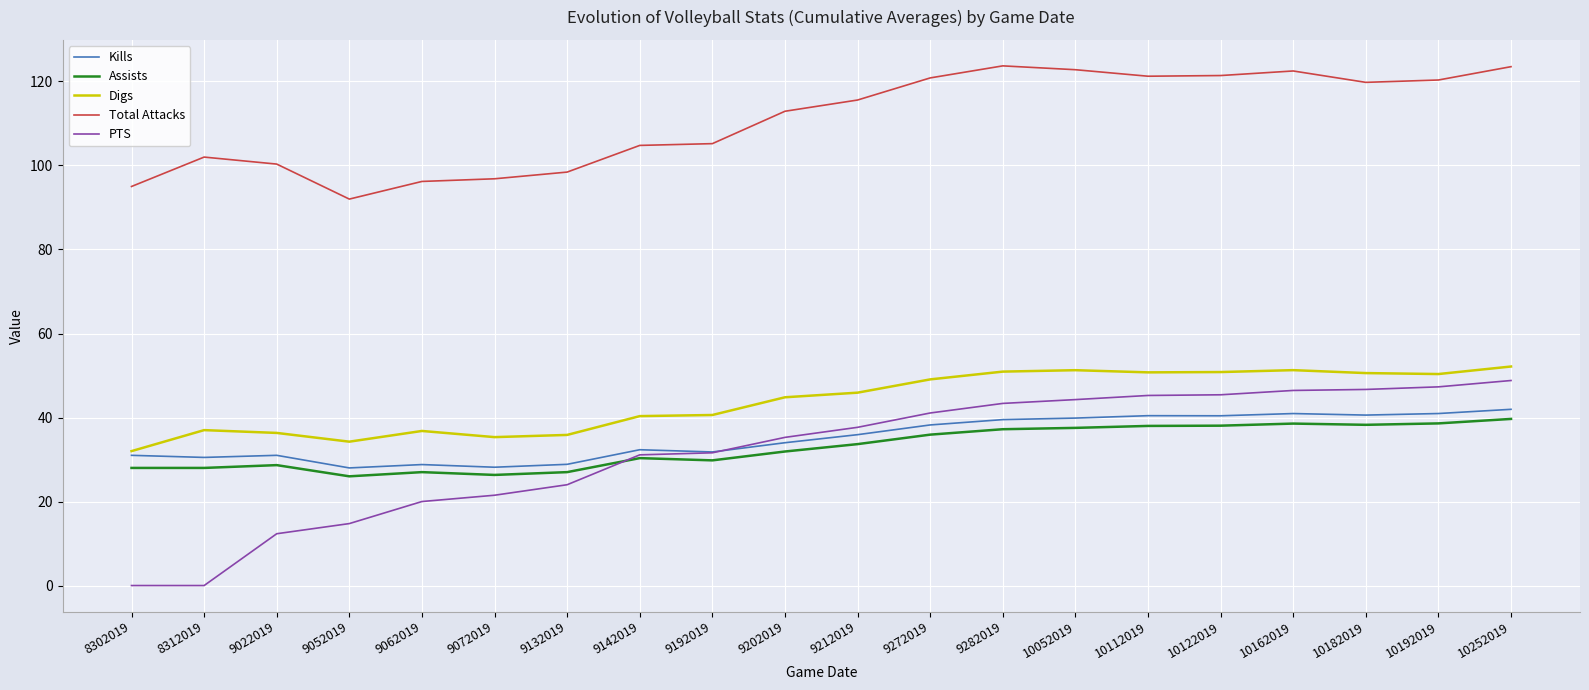

Does the chart display data point markers on the line(s)?

No